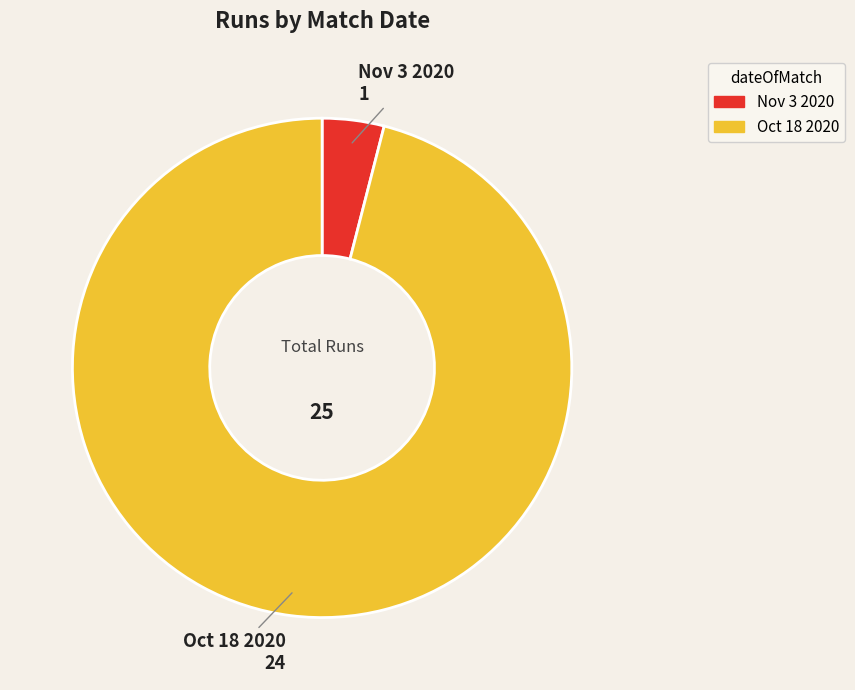

Between Nov 3 2020 and Oct 18 2020, which is larger?

Oct 18 2020